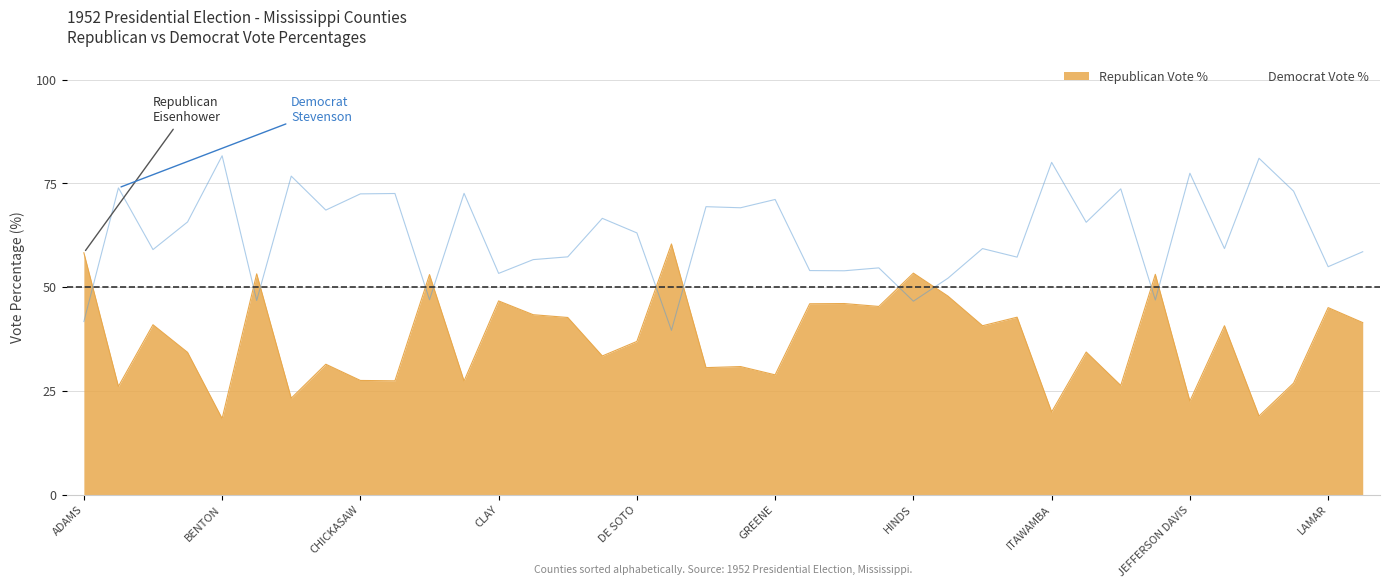

What is the total value across all series at AMITE?

100.0